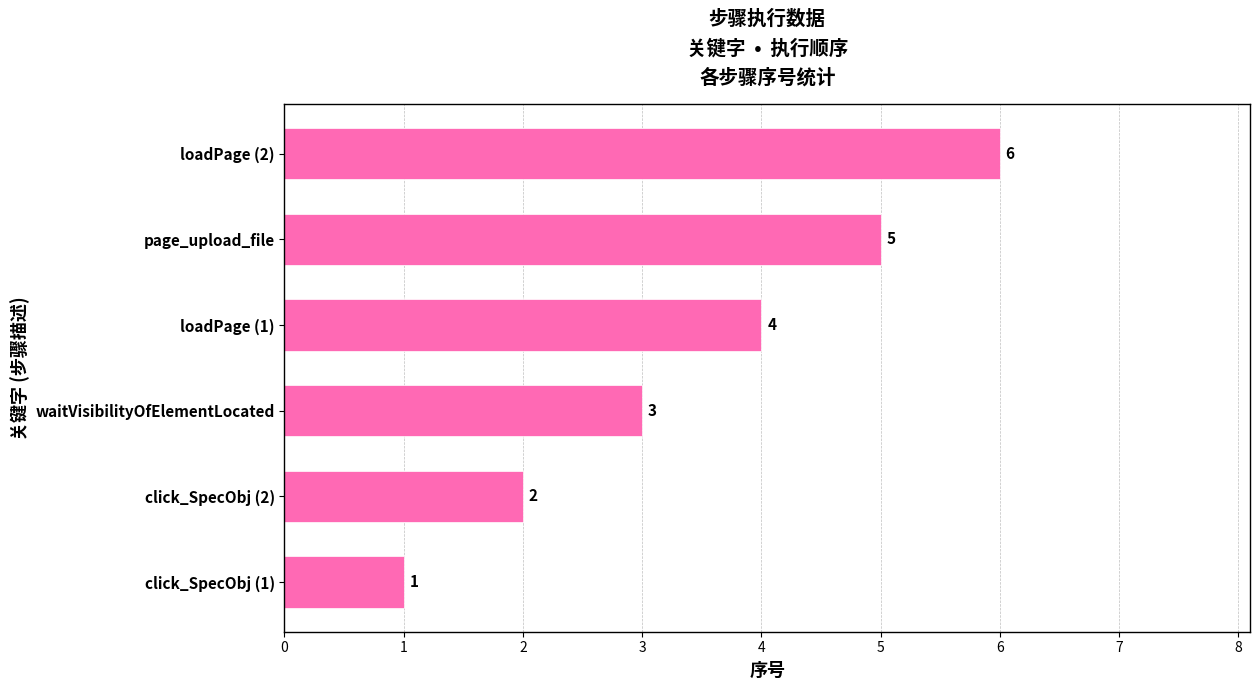

Between click_SpecObj (1) and page_upload_file, which is larger?

page_upload_file